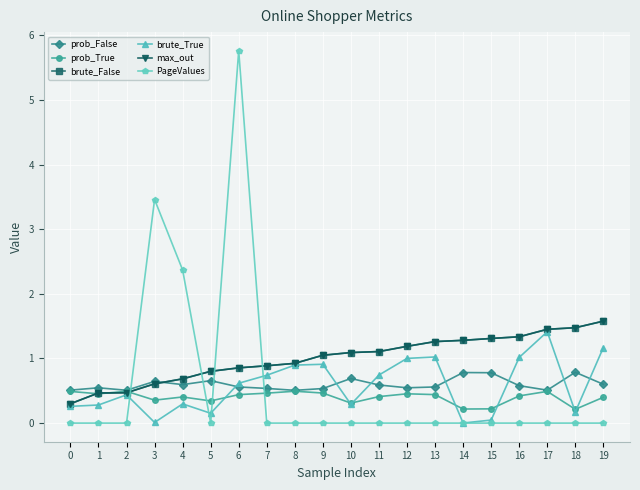

What is the value of the prob_False point at the 20th from the left?

0.6